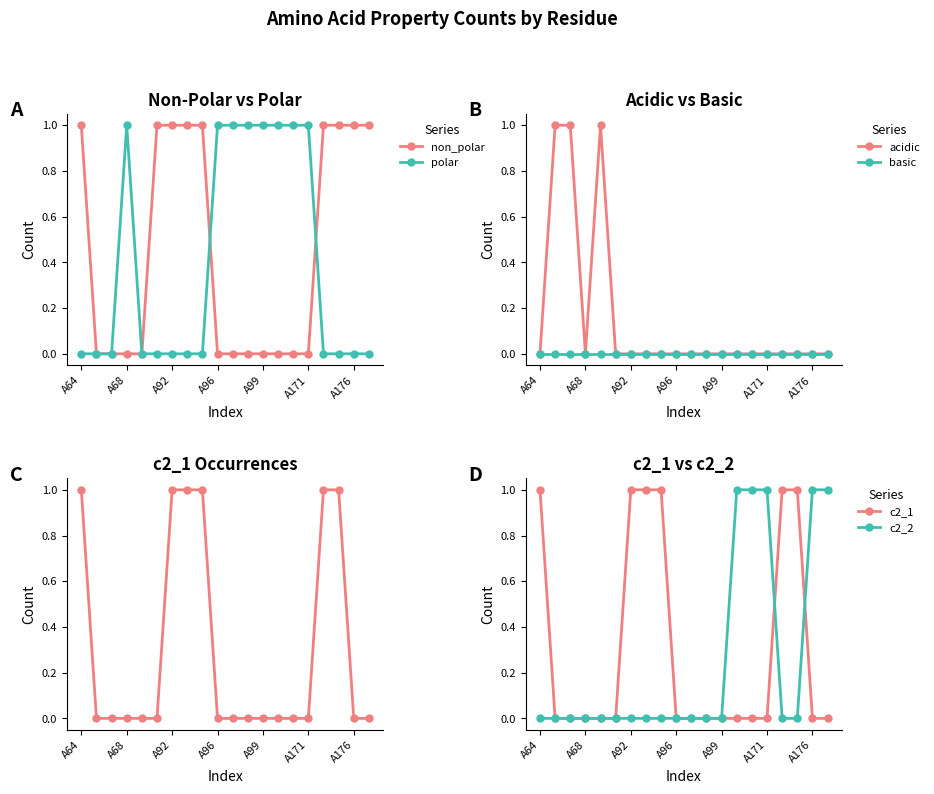

The value of non_polar at A96 is 0. True or false?

True